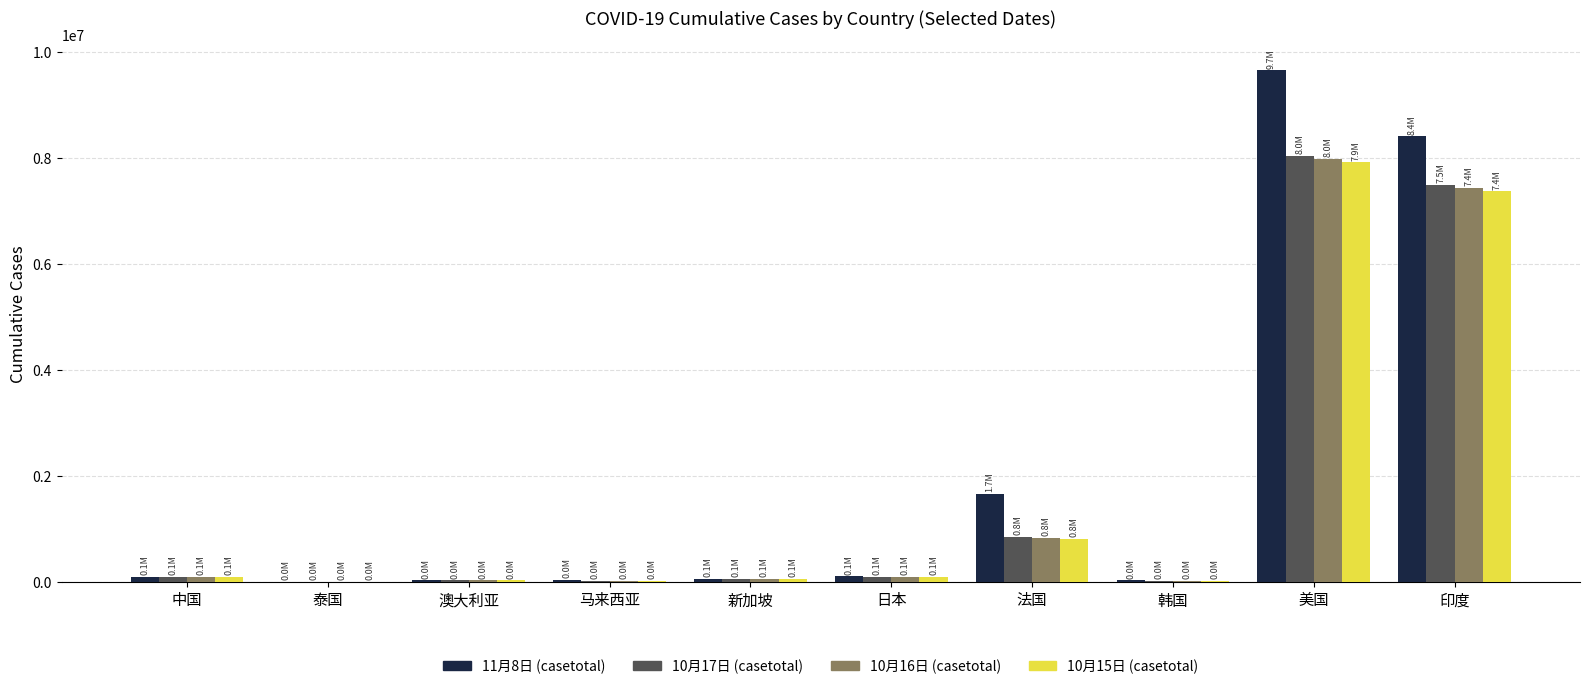

At which category is the sum across all series the highest?

美国